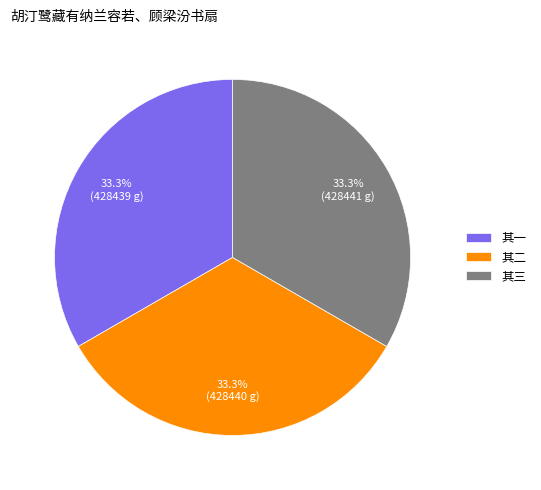

What is the ratio of the value at 其三 to the value at 其二?

1.0